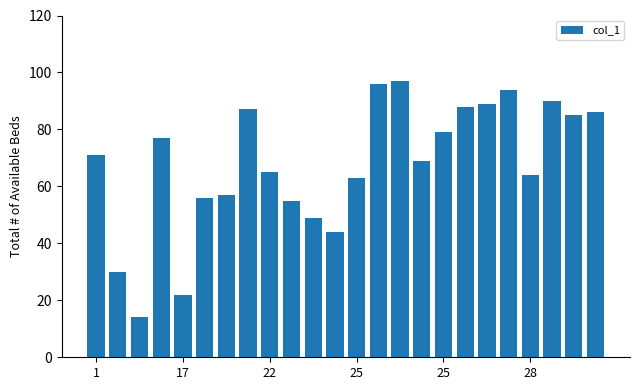

What is the difference between the maximum and minimum values?

83